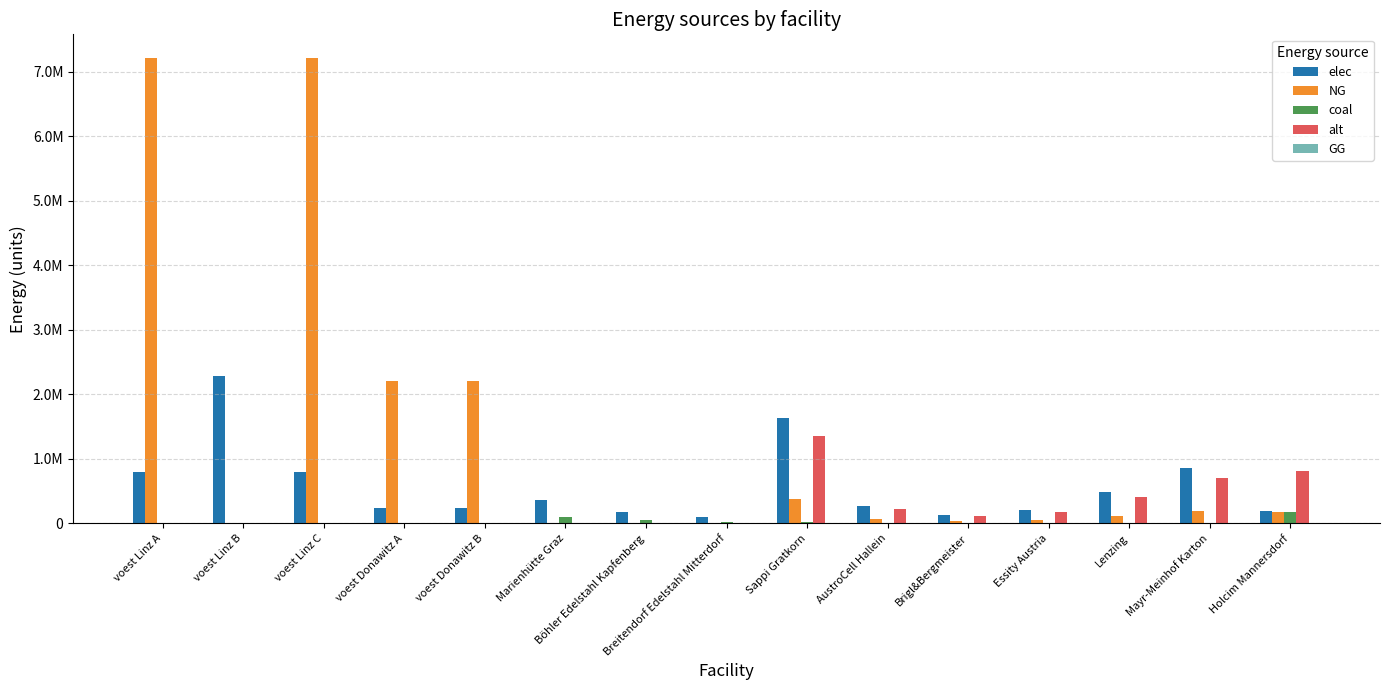

Does the chart contain stacked bars?

No